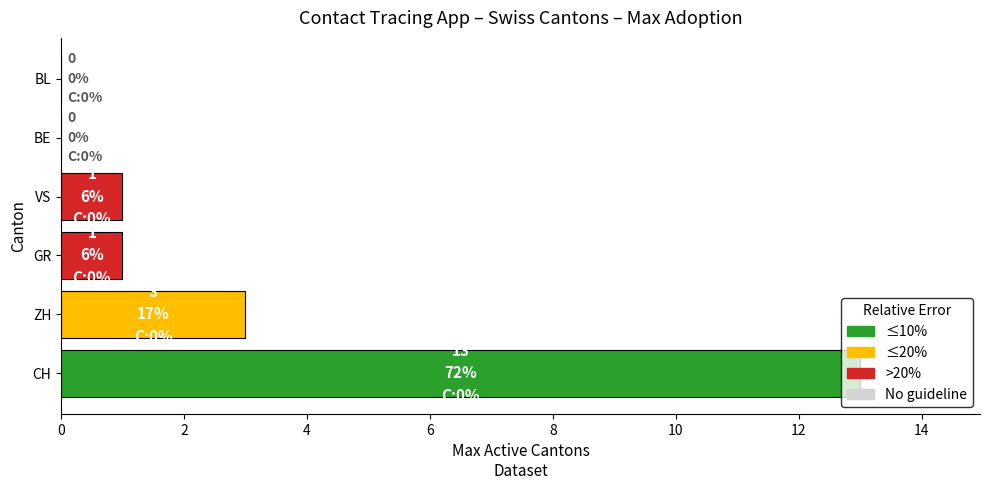

At which category does the chart reach its peak across all series?

CH